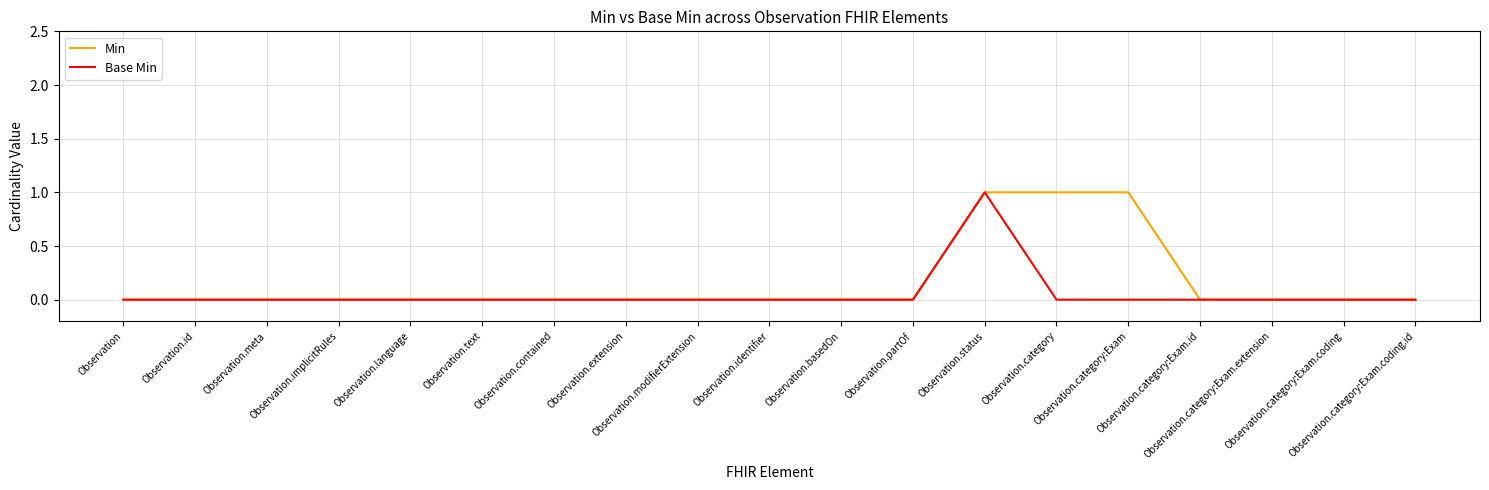

Rank the series by their maximum value, from highest to lowest.

Min, Base Min